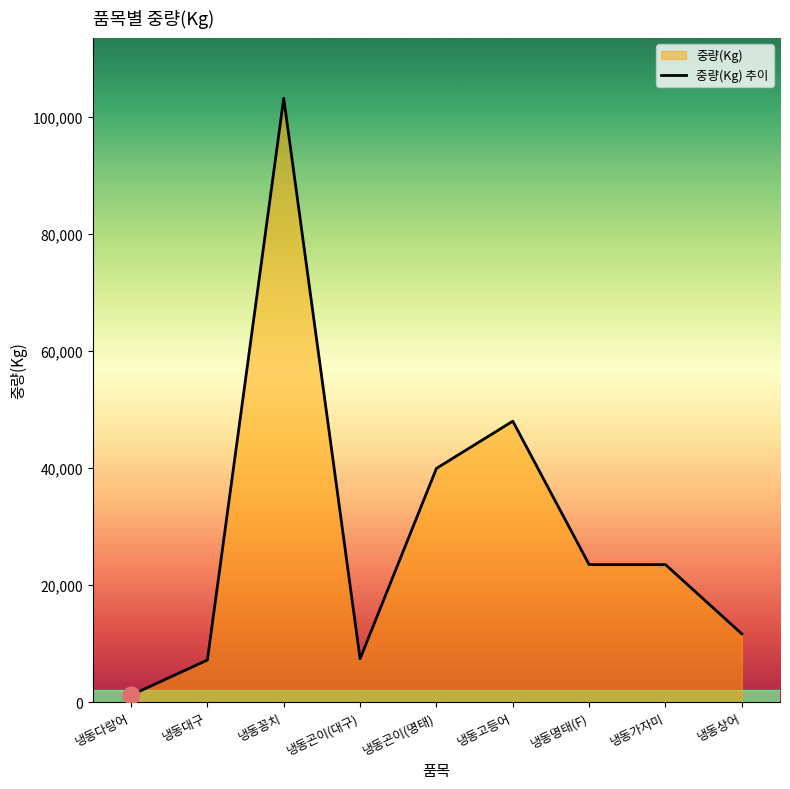

The value at 냉동꽁치 is 103163. True or false?

True